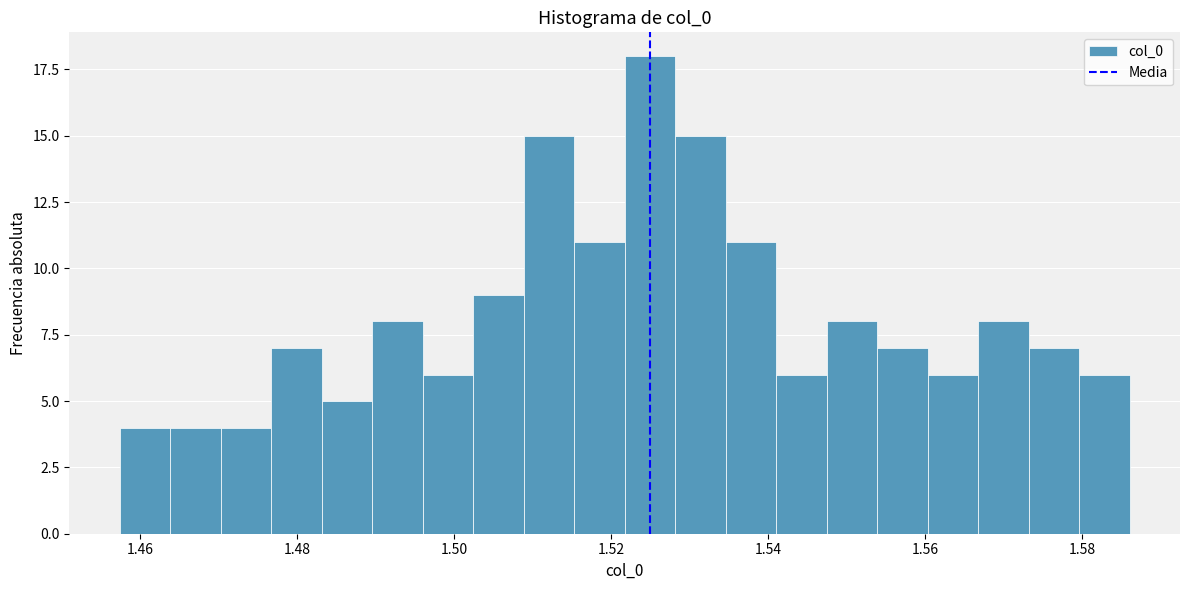

Read against the x-axis, roughly where is the centre of the tallest bar?

1.524